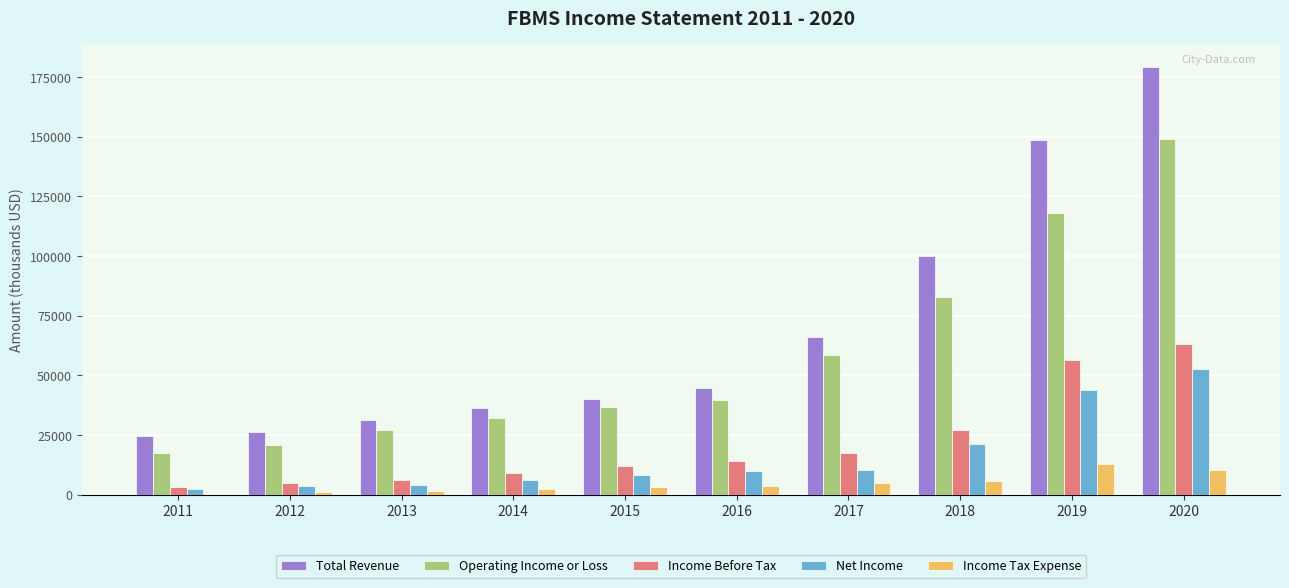

What is the sum of all Income Before Tax values?

213700